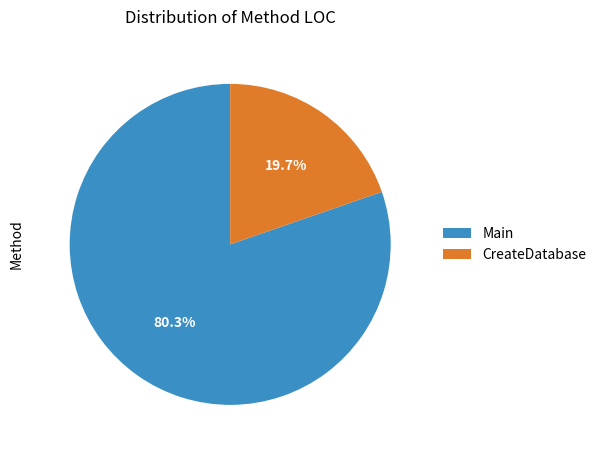

How many segments does this pie chart have?

2